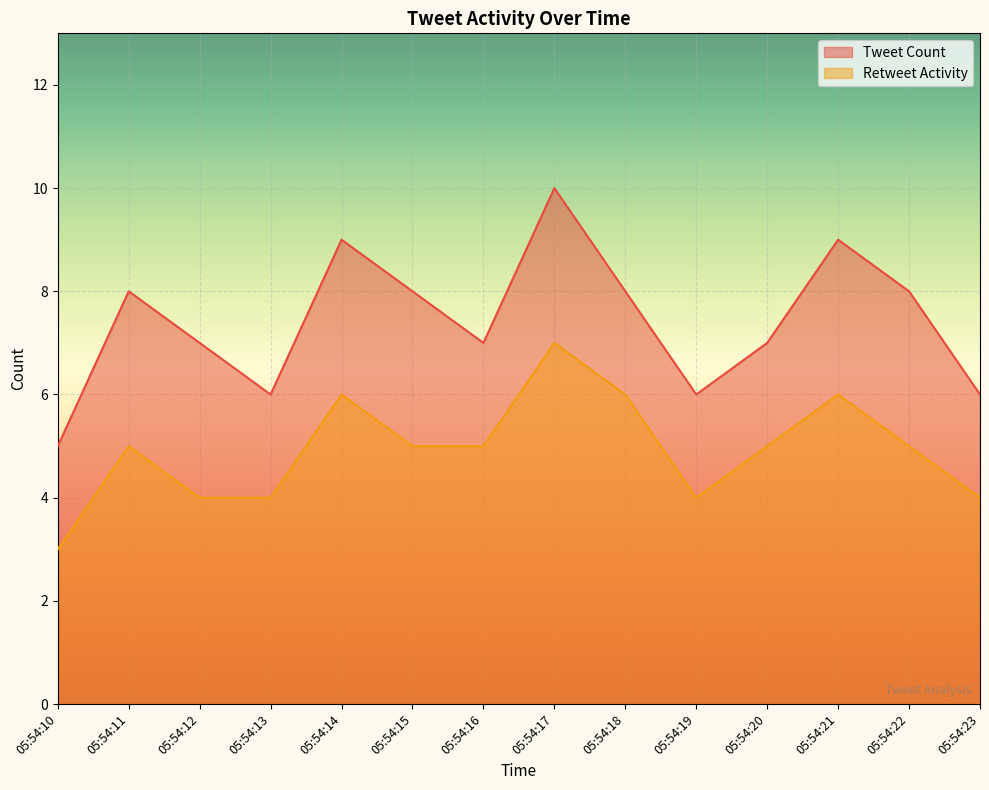

What is the approximate value of Retweet Activity at 05:54:22?

5